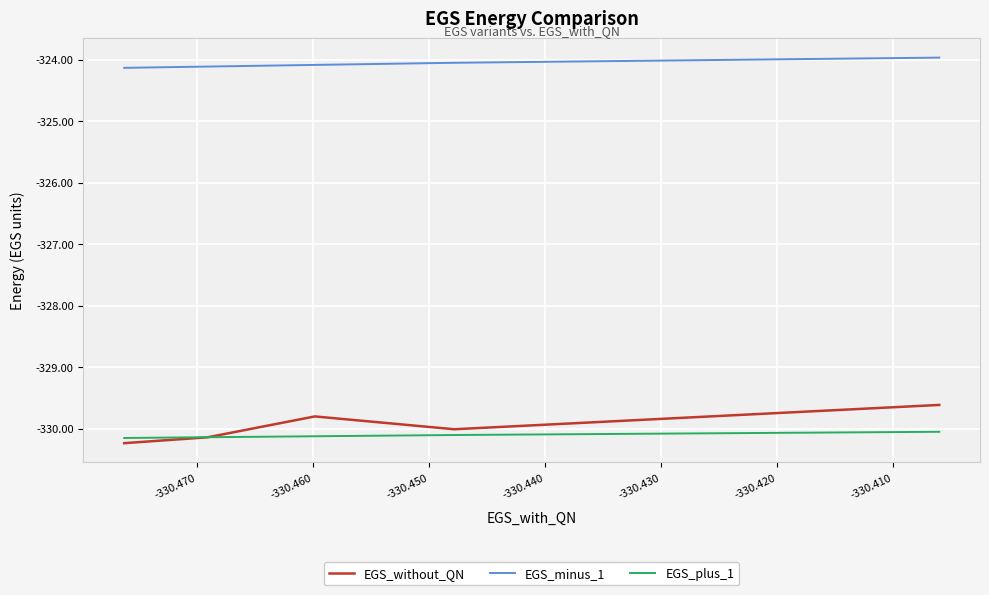

How many data points in EGS_without_QN are above -330?

2